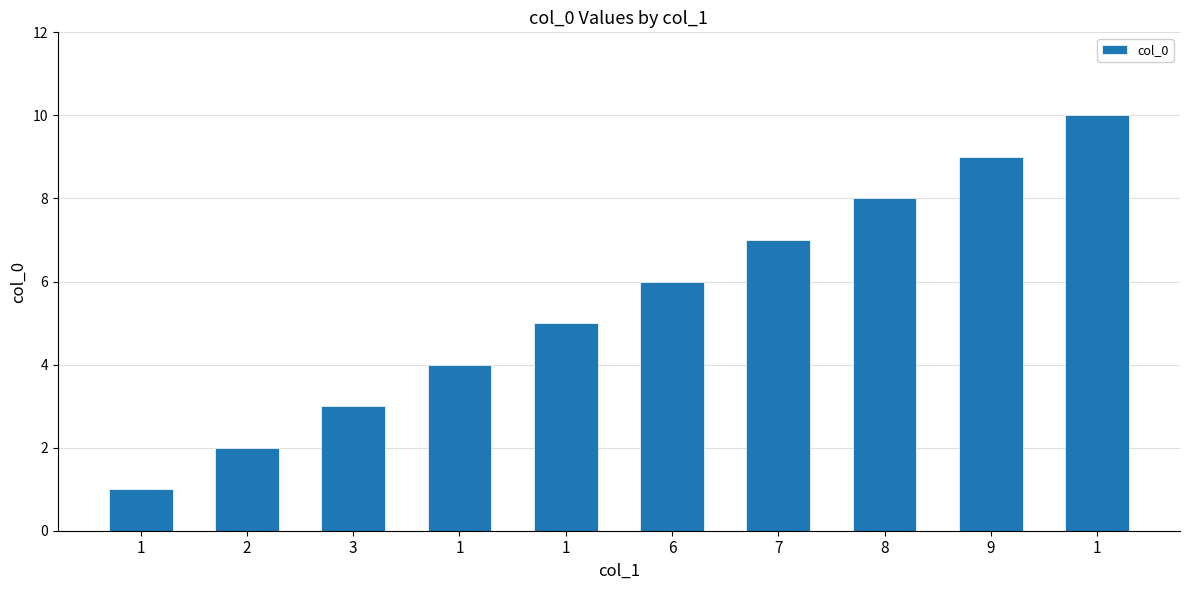

How many bars are there in total?

10